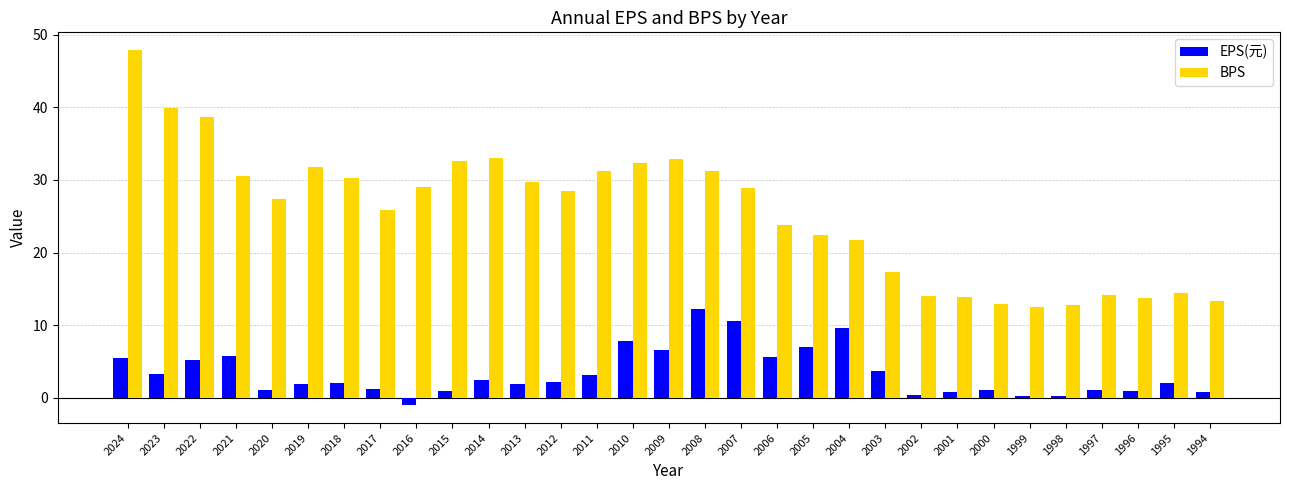

How many data points in BPS are above 28?

16